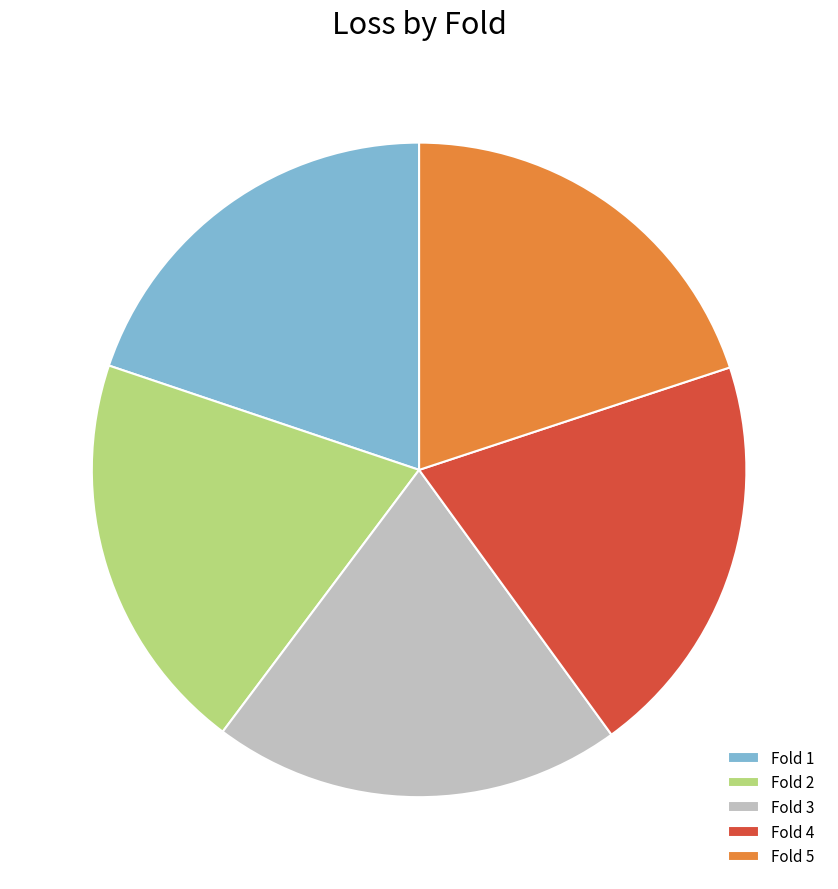

Approximately how many times larger is the value at Fold 4 compared to Fold 2?

1.0